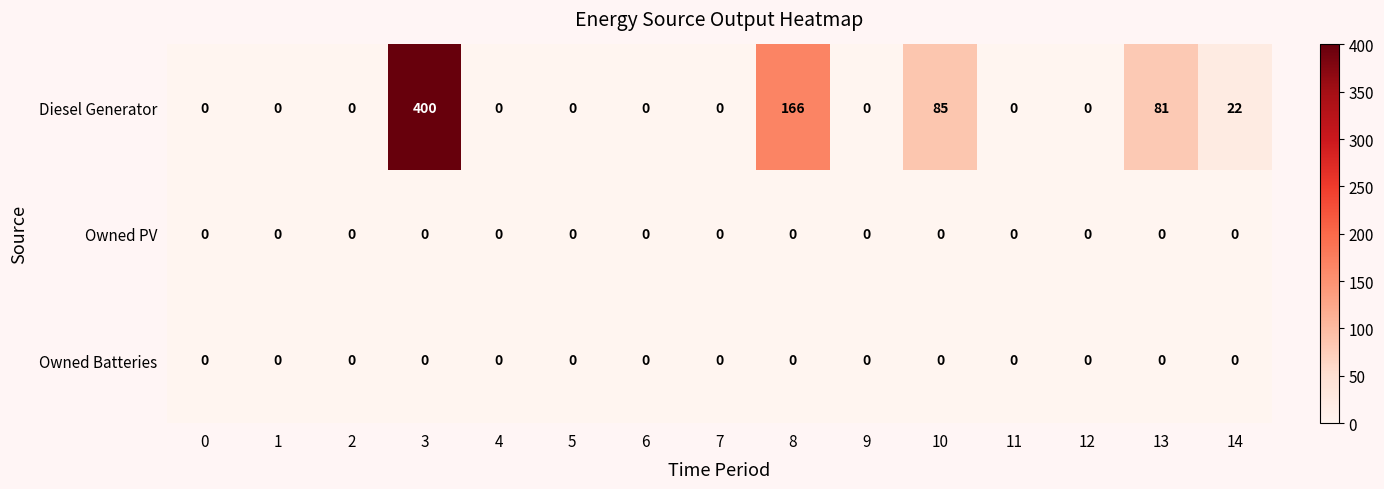

At which category is the sum across all series the highest?

3